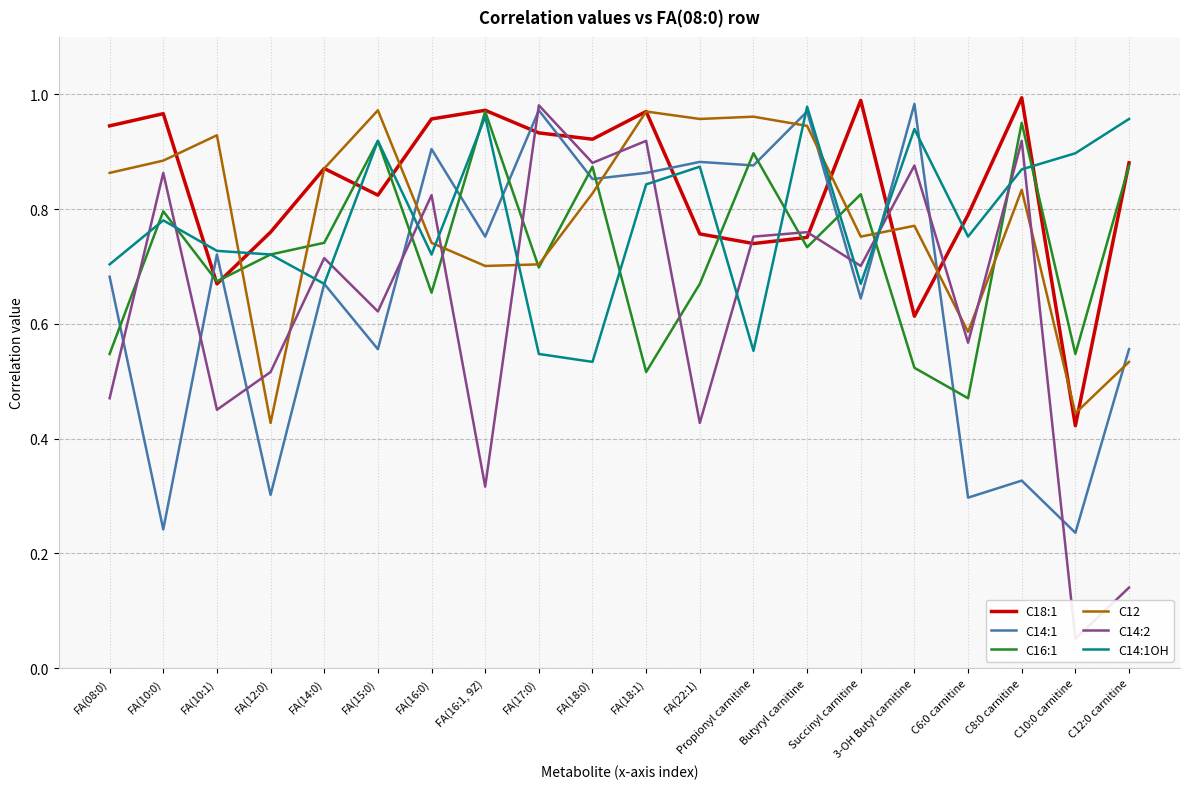

Does the chart display data point markers on the line(s)?

No